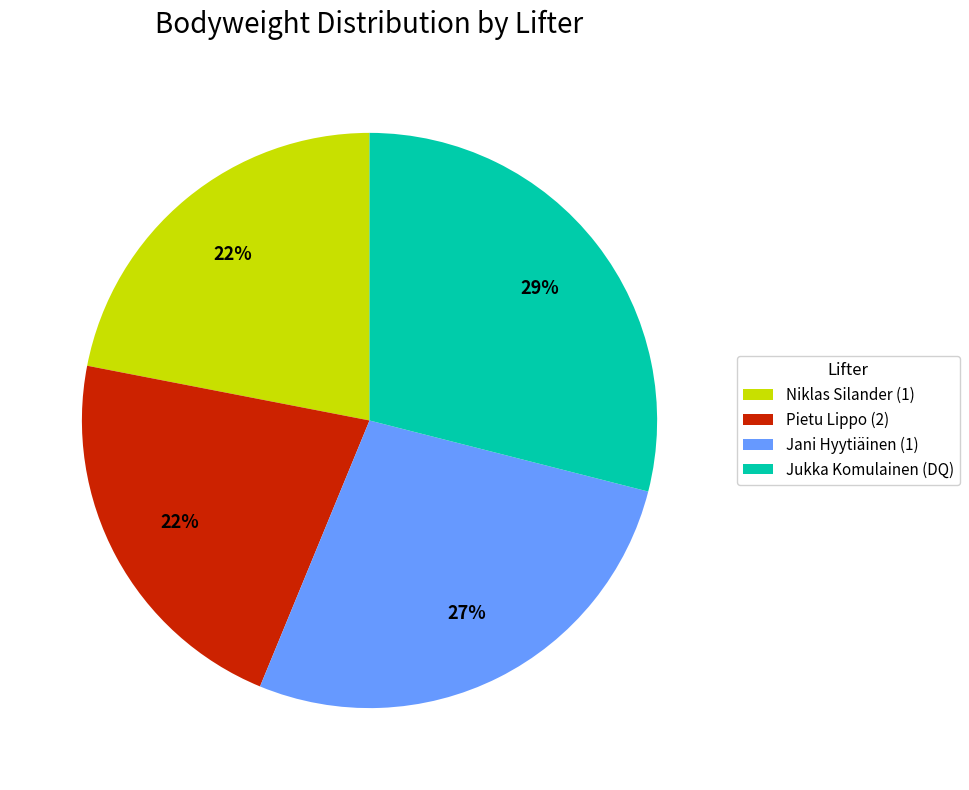

True or false: Niklas Silander (1) accounts for 22% of the total.

True